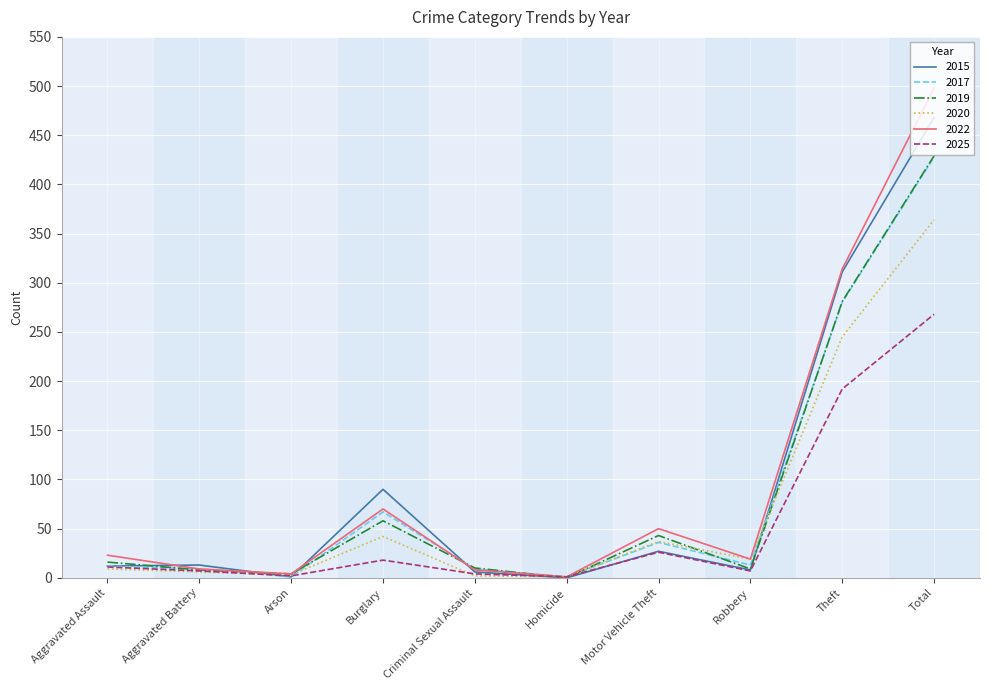

What is the difference between the highest and lowest values at Theft?

122